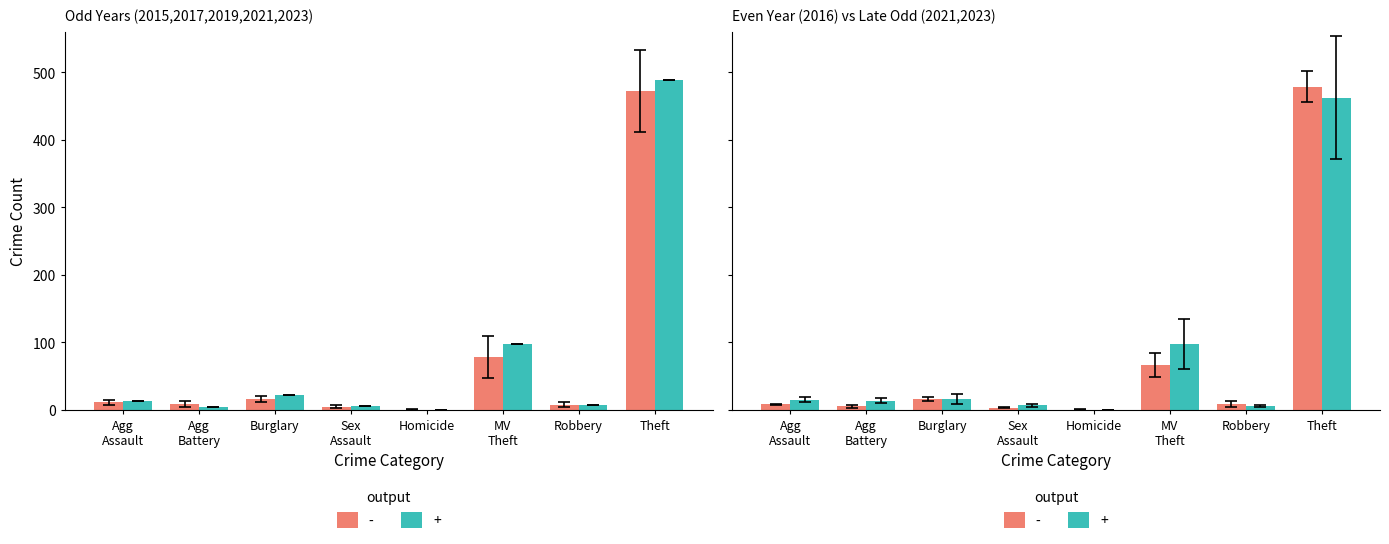

How many groups of bars are there?

8